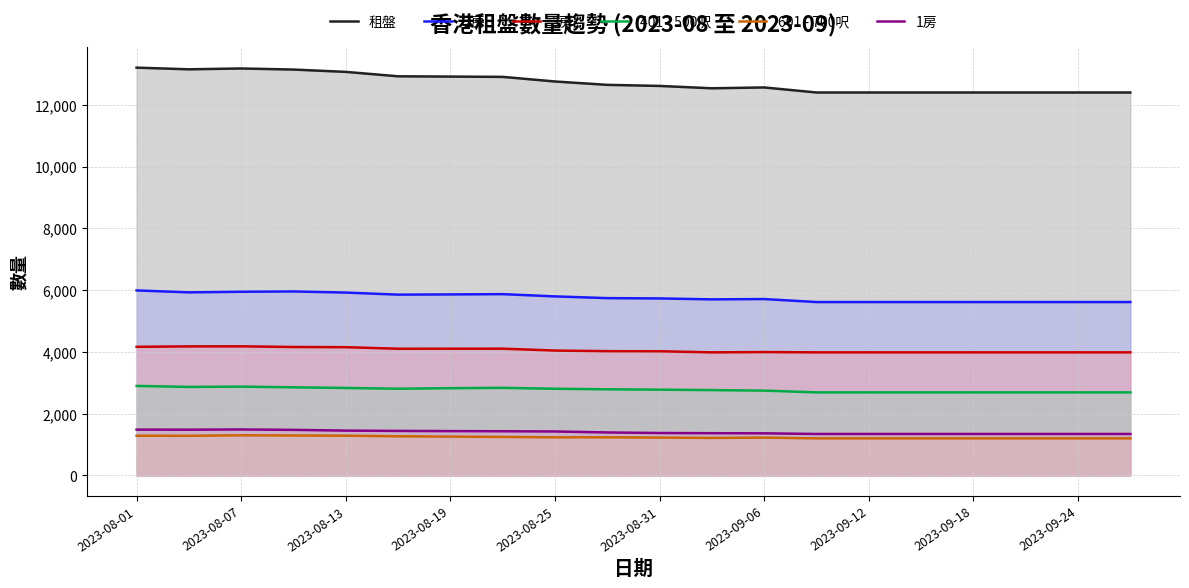

How many lines are shown in the chart?

6